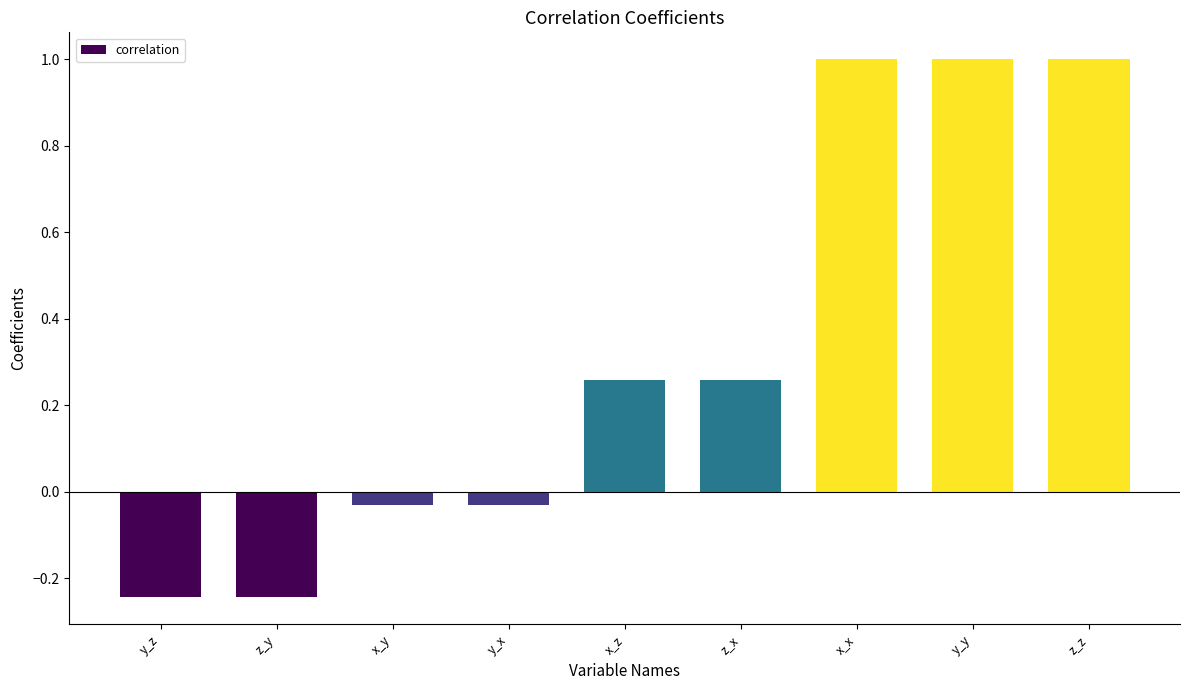

What is the greatest value displayed?

1.0